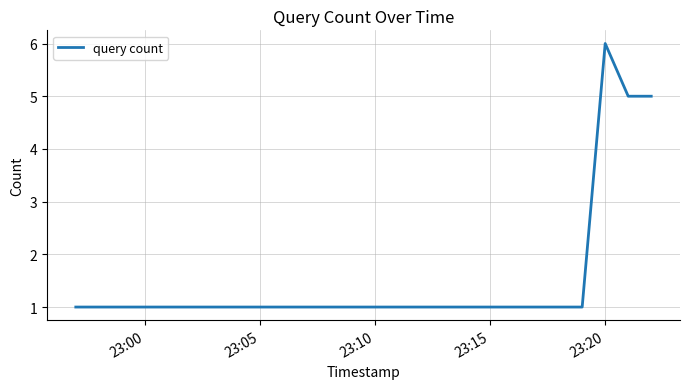

How many interior local peaks (higher than both neighbors) does the data have?

1